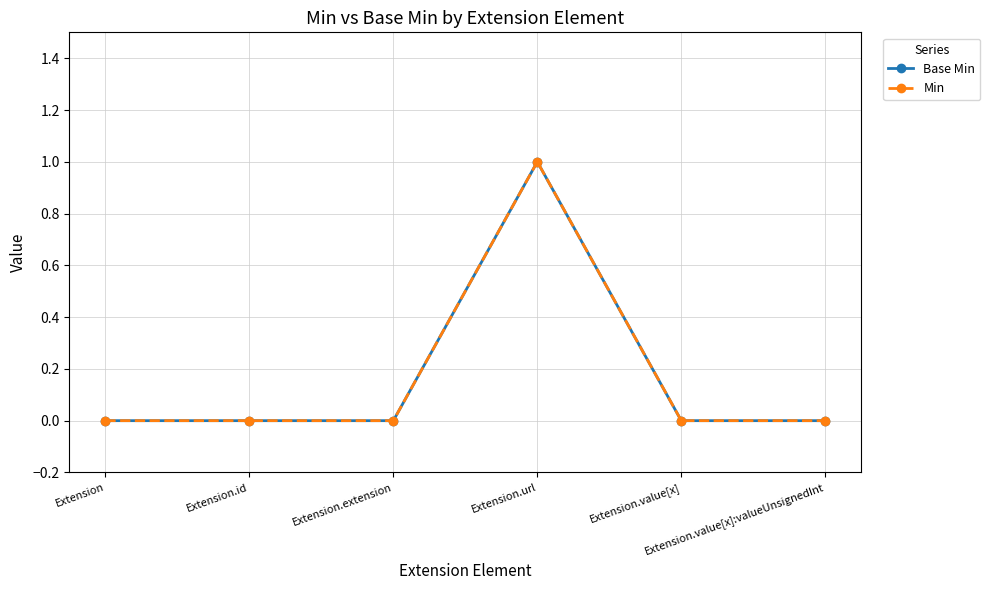

How many lines are shown in the chart?

2